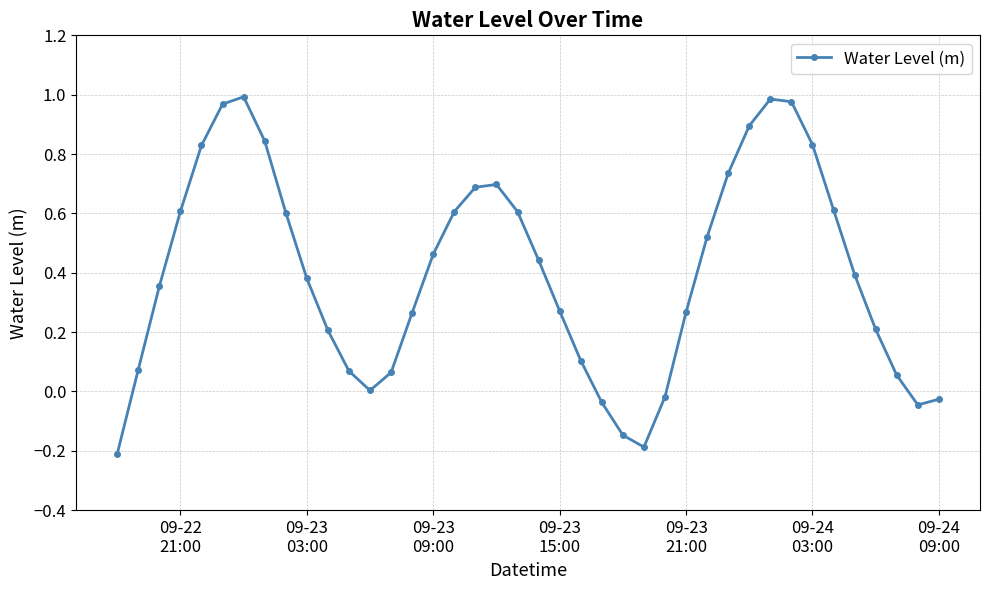

How many distinct data groups are displayed?

1